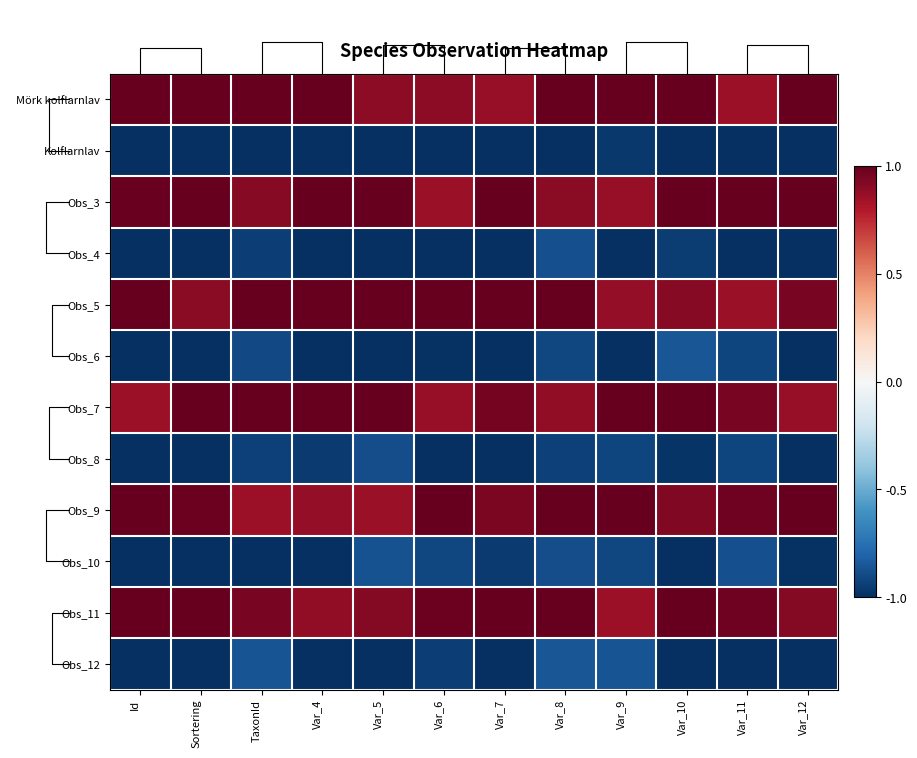

Rank the series by their maximum value, from highest to lowest.

Mörk kolflarnlav, Obs_3, Obs_5, Obs_7, Obs_9, Obs_11, Obs_6, Obs_12, Obs_10, Obs_4, Obs_8, Kolflarnlav